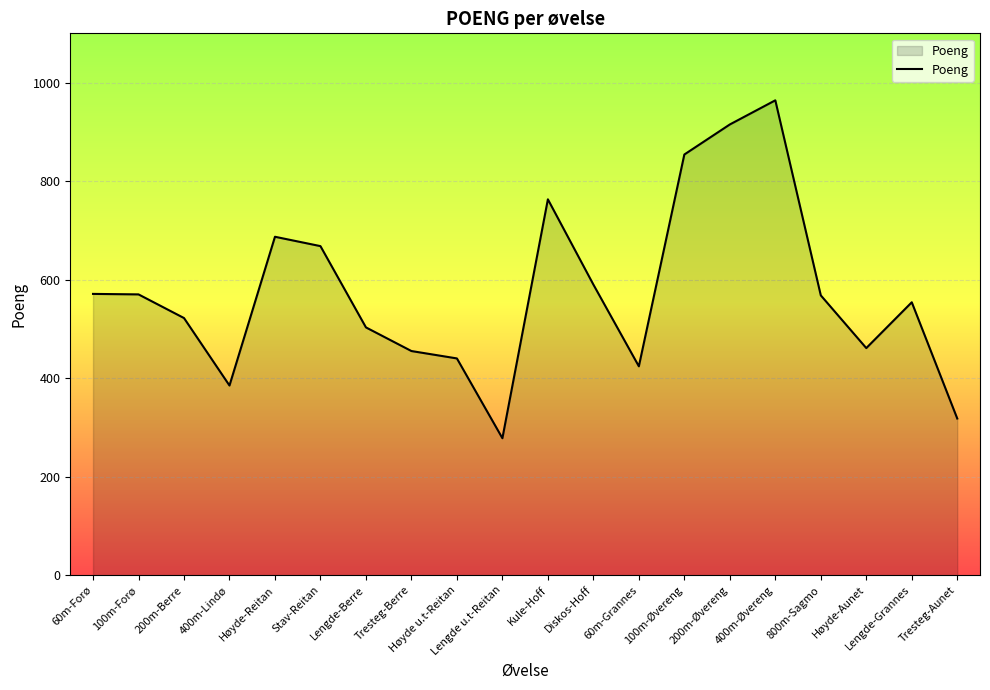

At which label is the value closest to 621?

Diskos-Hoff